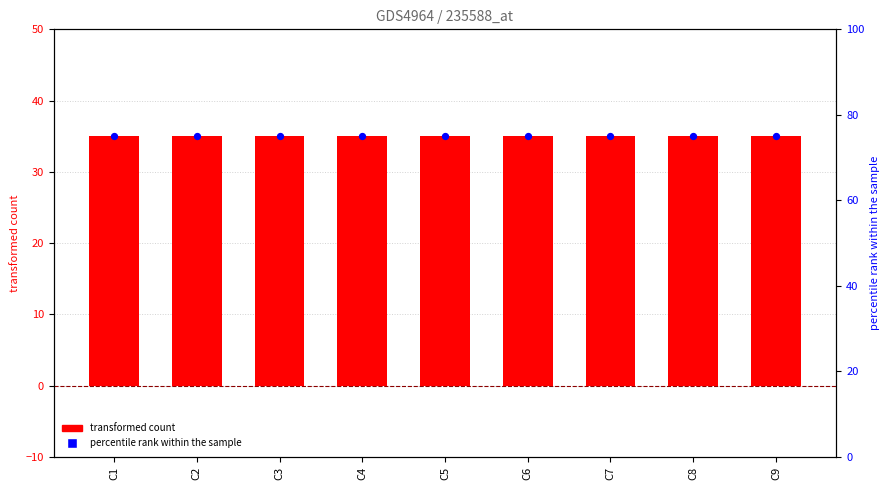

Which series reaches the maximum Y coordinate?

percentile rank within the sample